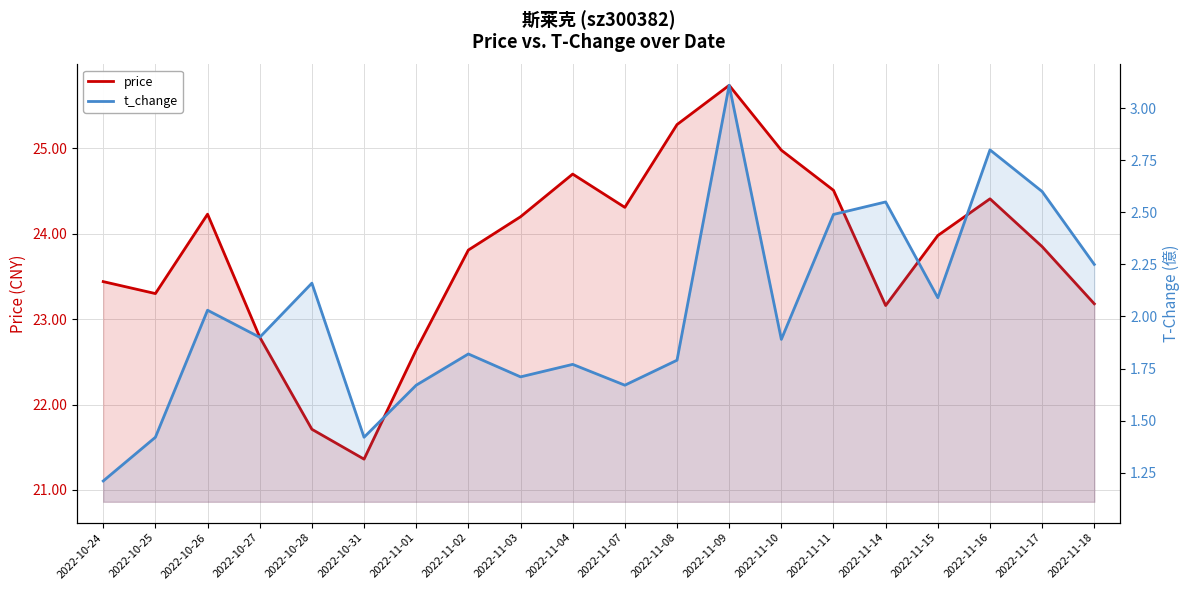

True or false: t_change and price cross at least once.

False